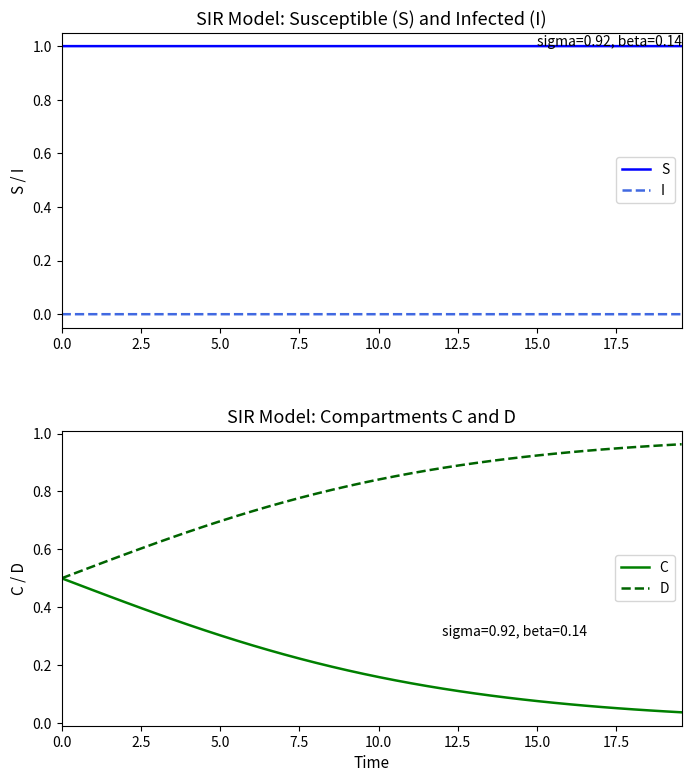

How many lines are shown in the chart?

4